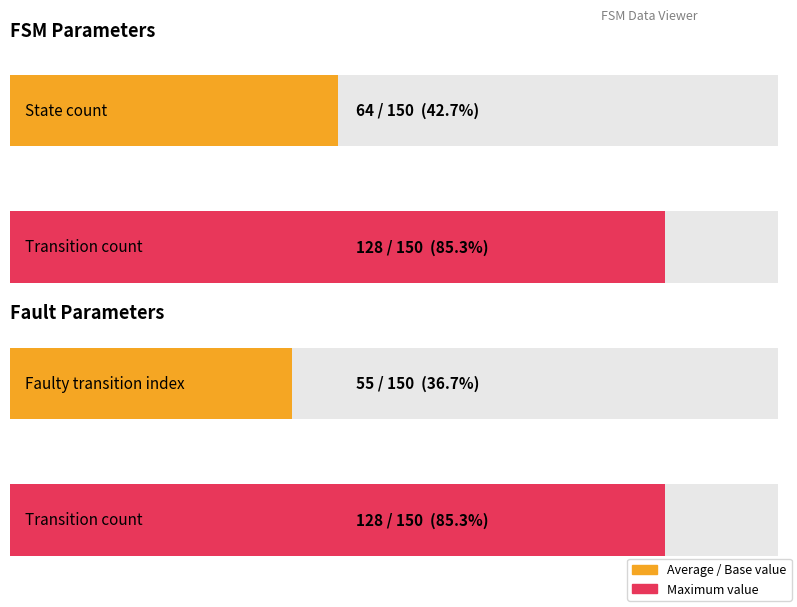

What is the label of the 2nd bar from the right?

State Count